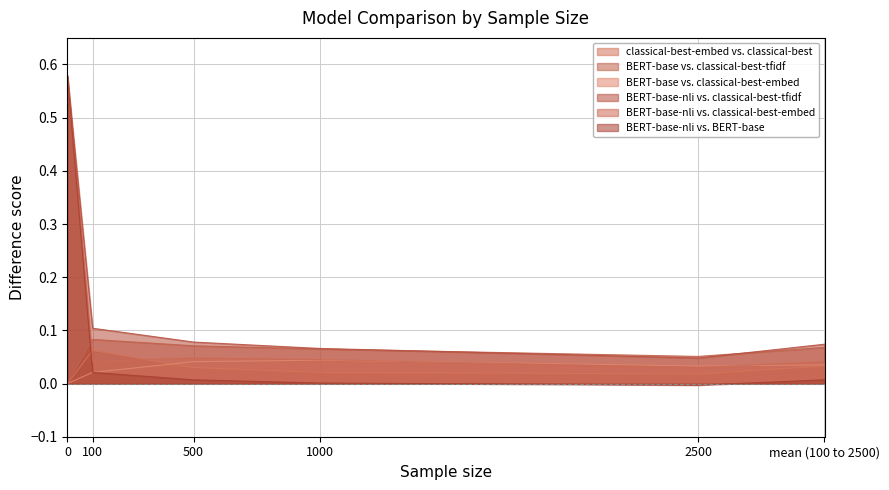

What are all the series names shown in the legend?

classical-best-embed vs. classical-best, BERT-base vs. classical-best-tfidf, BERT-base vs. classical-best-embed, BERT-base-nli vs. classical-best-tfidf, BERT-base-nli vs. classical-best-embed, BERT-base-nli vs. BERT-base